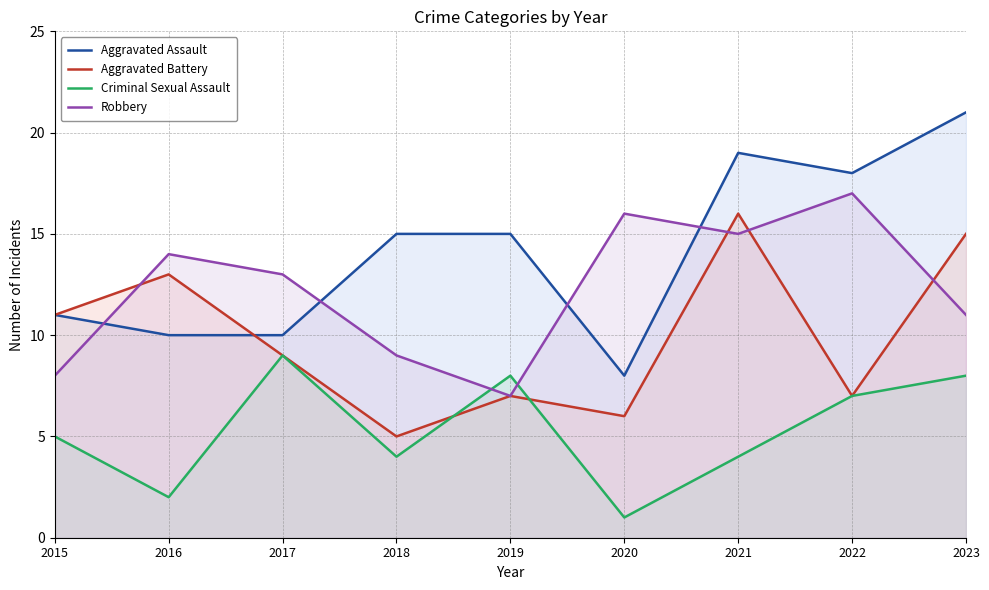

How many data points does each series have?

9